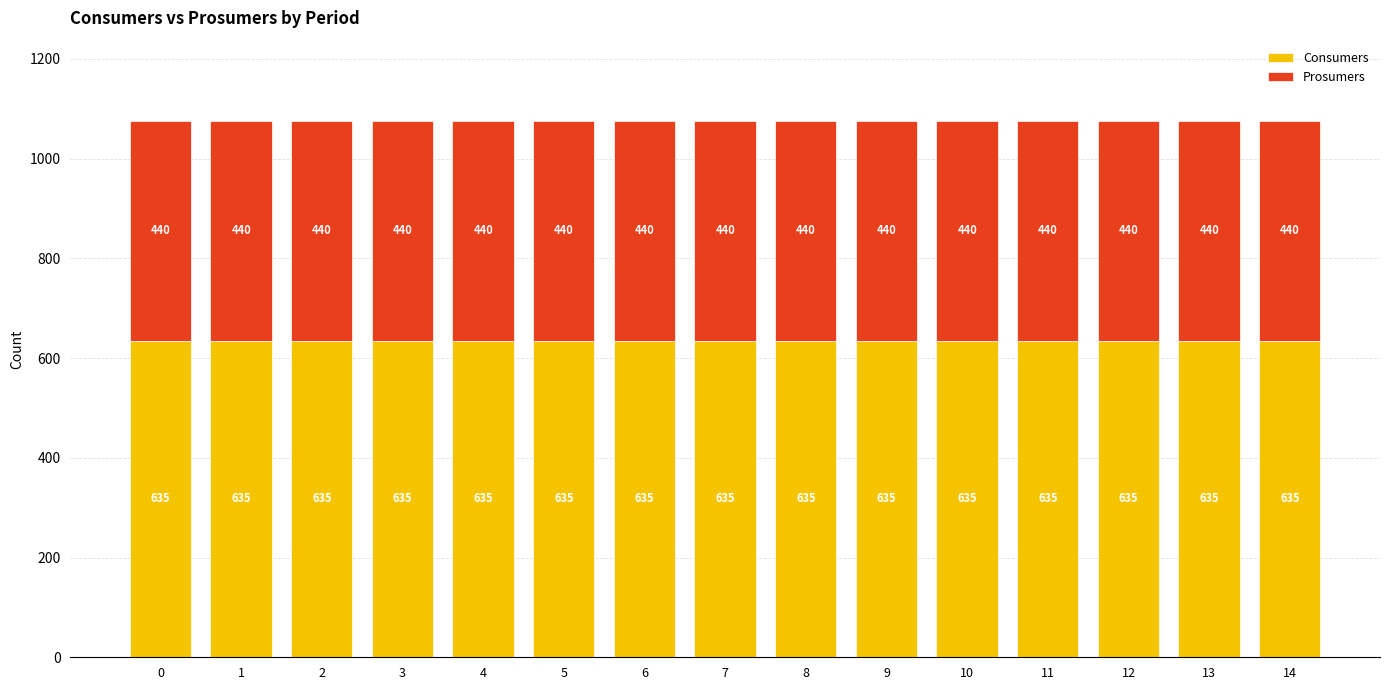

The value of Consumers at 13 is 635. True or false?

True